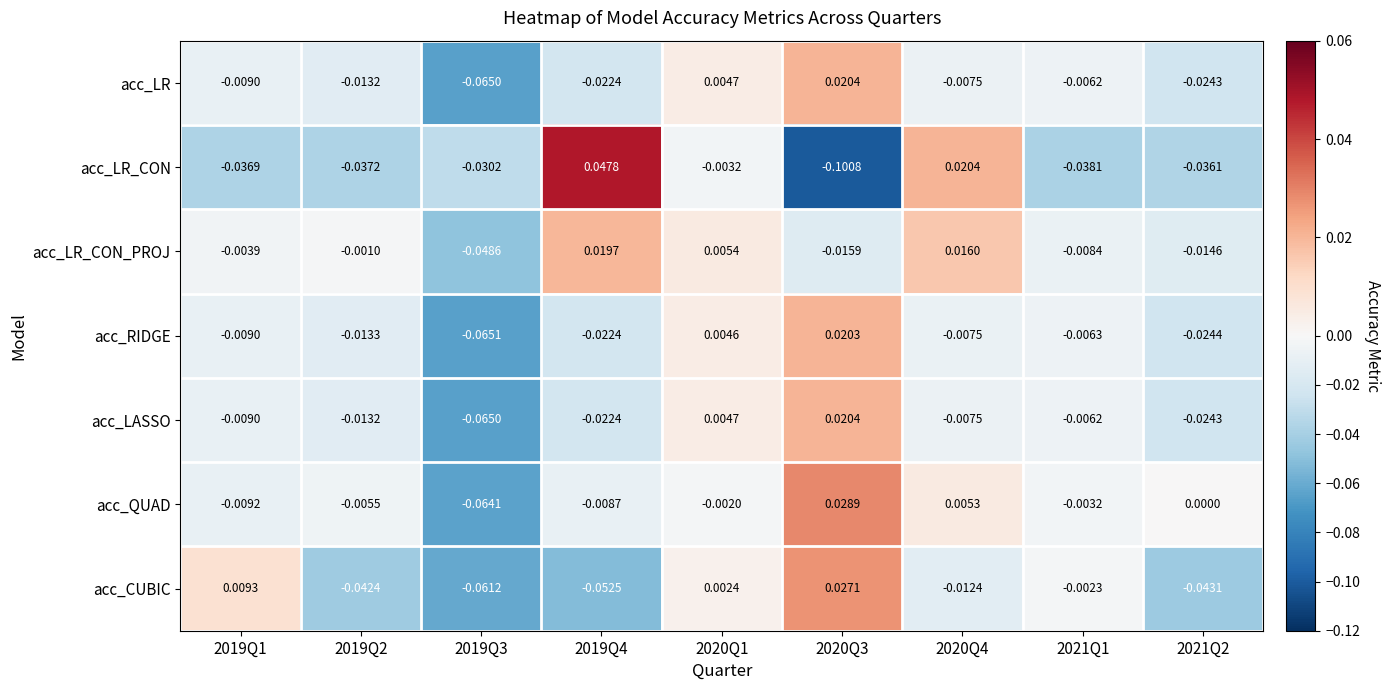

Which series changed the most between 2021Q1 and 2021Q2?

acc_CUBIC